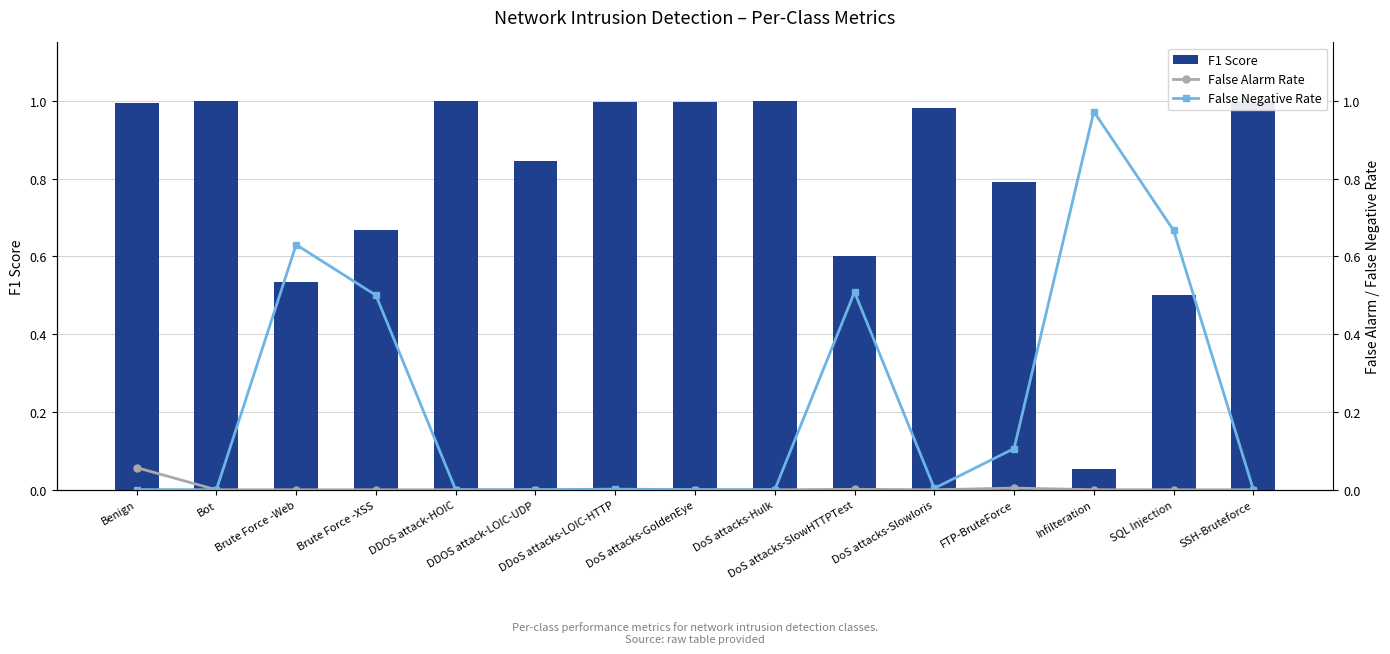

Where is False Negative Rate nearest to the value 0?

DDOS attack-LOIC-UDP